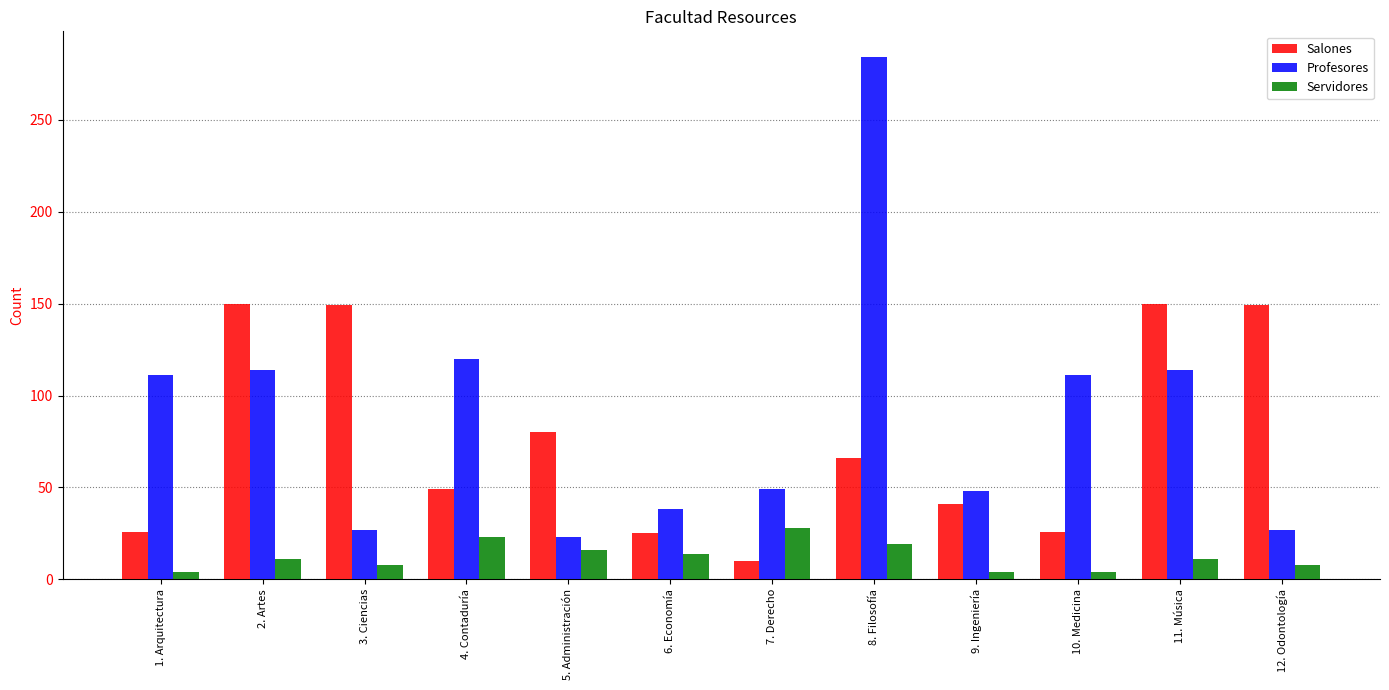

Is the value of Profesores at 4. Contaduría greater than the value of Servidores at 7. Derecho?

Yes